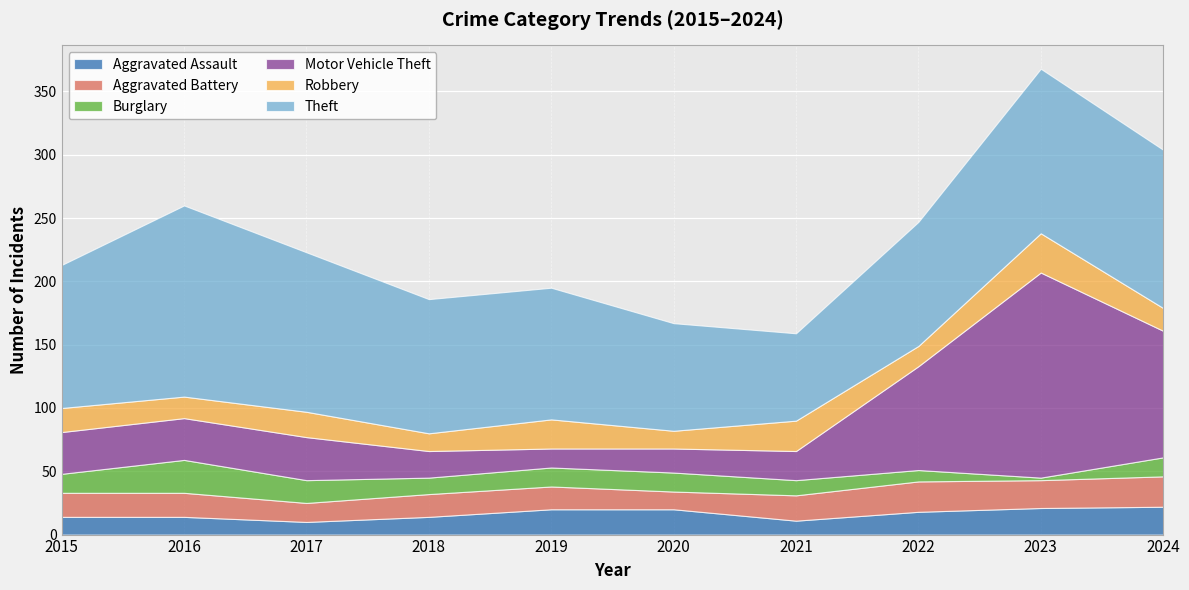

True or false: Motor Vehicle Theft and Burglary cross at least once.

False